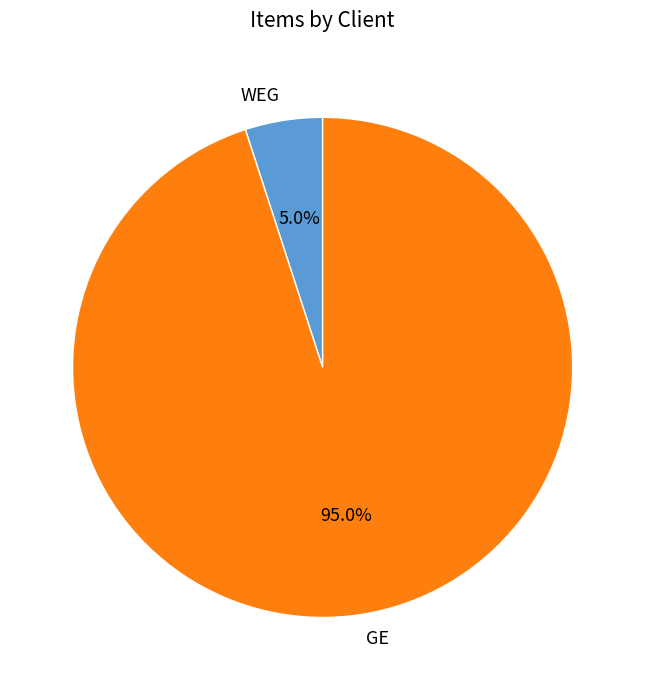

To the nearest percent, what is the combined percentage of GE and WEG?

100%